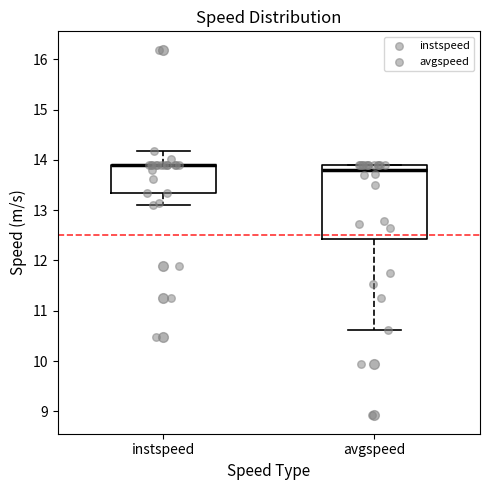

Reading left to right, transcribe this box plot: for each box, give where its median line is, the range the box spans, and where its two whiskers end, as read against the y-axis. The values are not printed on the chart, so give them approximately, as read against the axis.

instspeed: median 13.9 (drawn on the box's upper edge), box 13.3 to 13.9, whiskers 13.1 to 14.2
avgspeed: median 13.8, box 12.4 to 13.9, whiskers 10.6 to 13.9